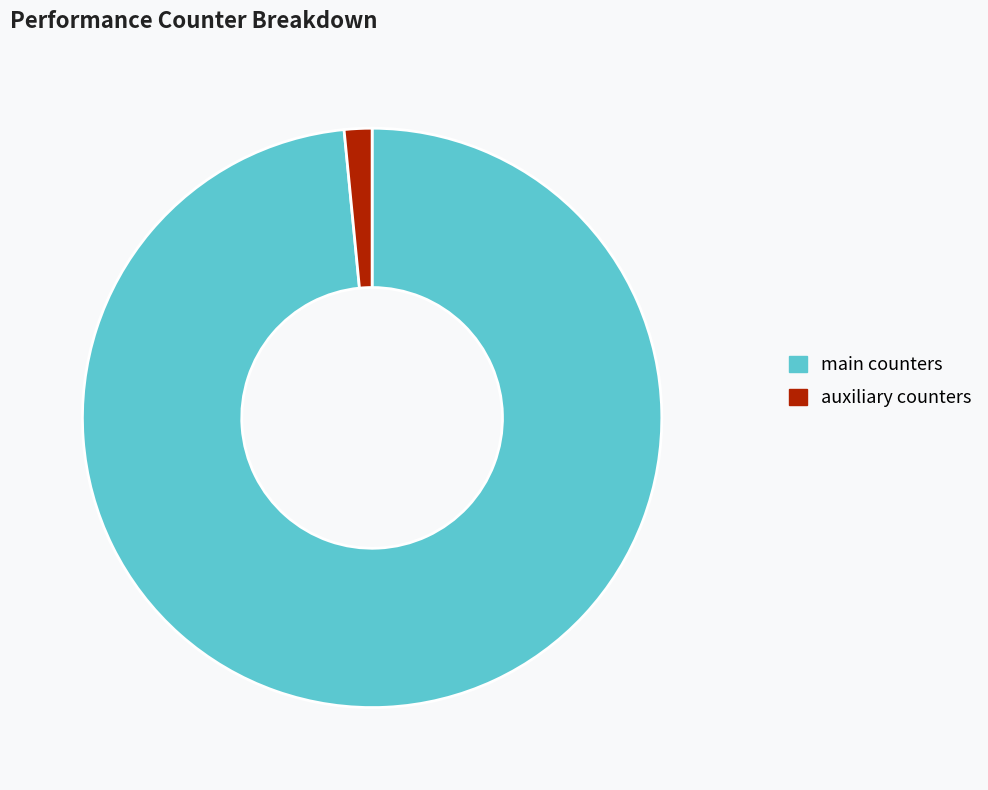

Rank the categories by value from highest to lowest.

main counters, auxiliary counters